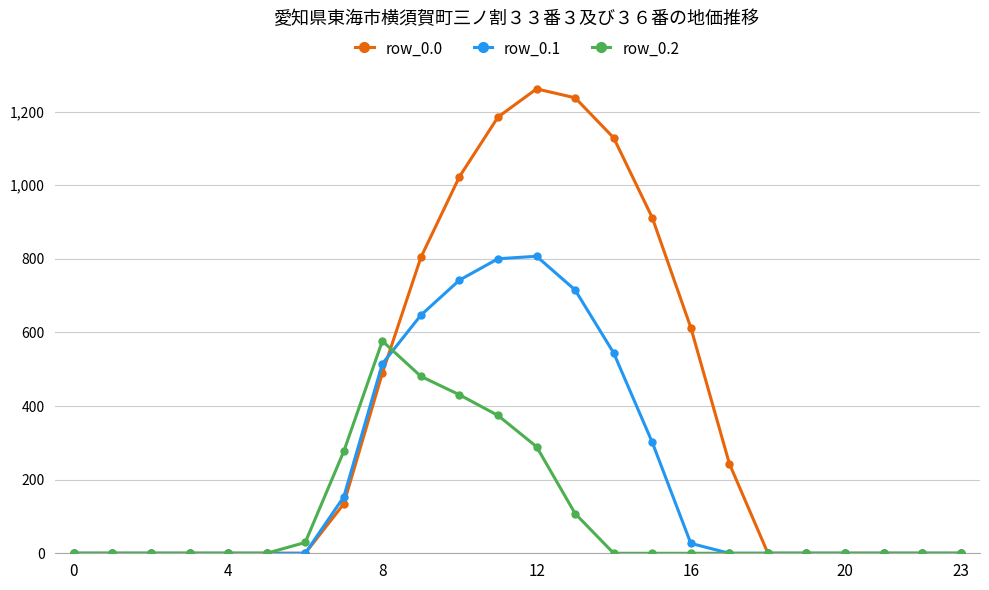

What is the average value of the row_0.2 series?

106.9